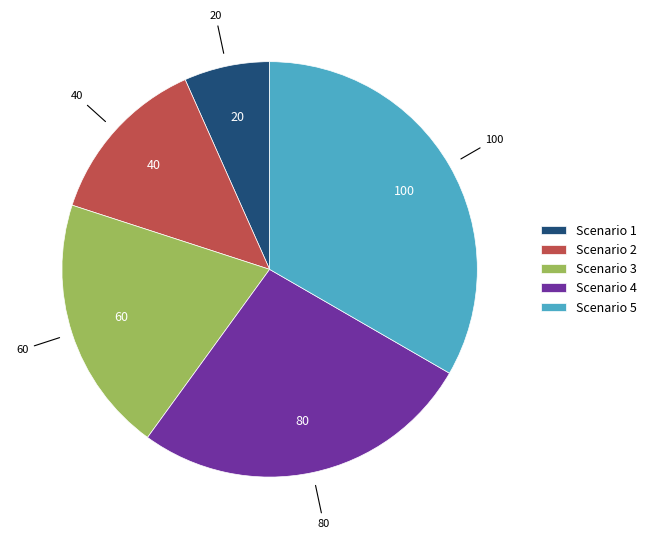

What is the ratio of the value at Scenario 5 to the value at Scenario 1?

5.0